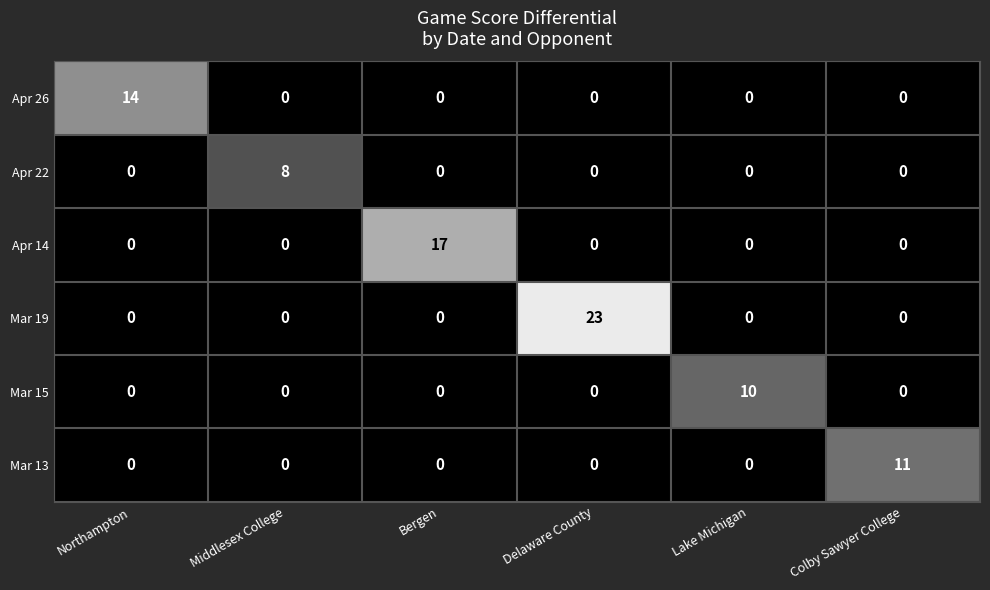

The Apr 26 series shows 0 at Middlesex College. True or false?

True